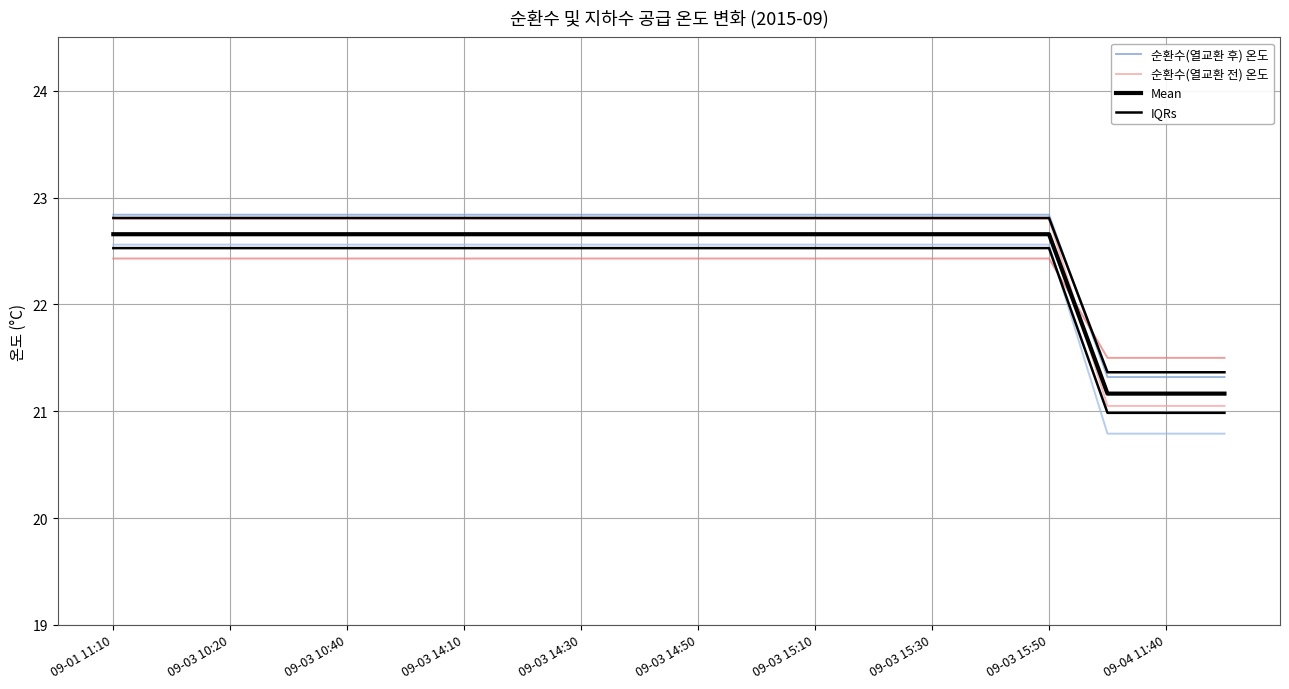

What is the difference between the highest and lowest values at 09-03 15:30?

0.4